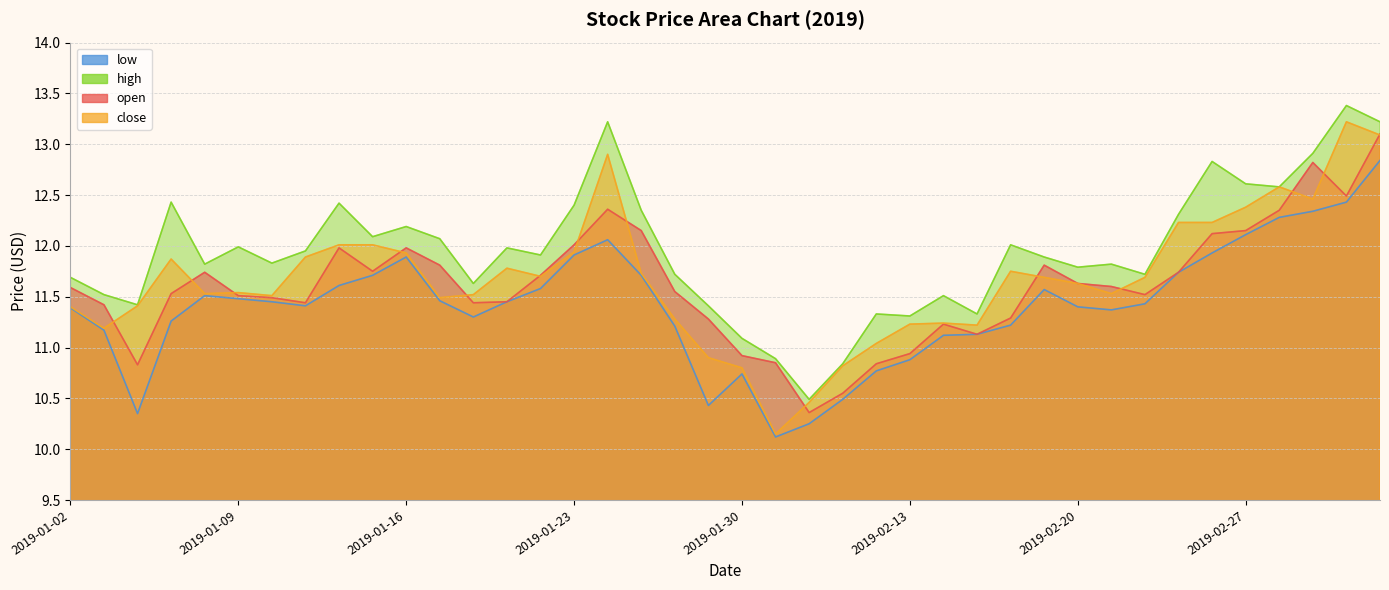

In low, how many points are lower than both neighbors (excluding endpoints)?

6